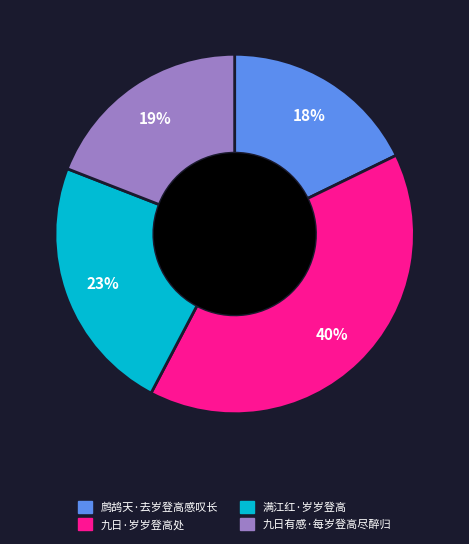

Is it true that 满江红·岁岁登高 is 9% of the pie?

False